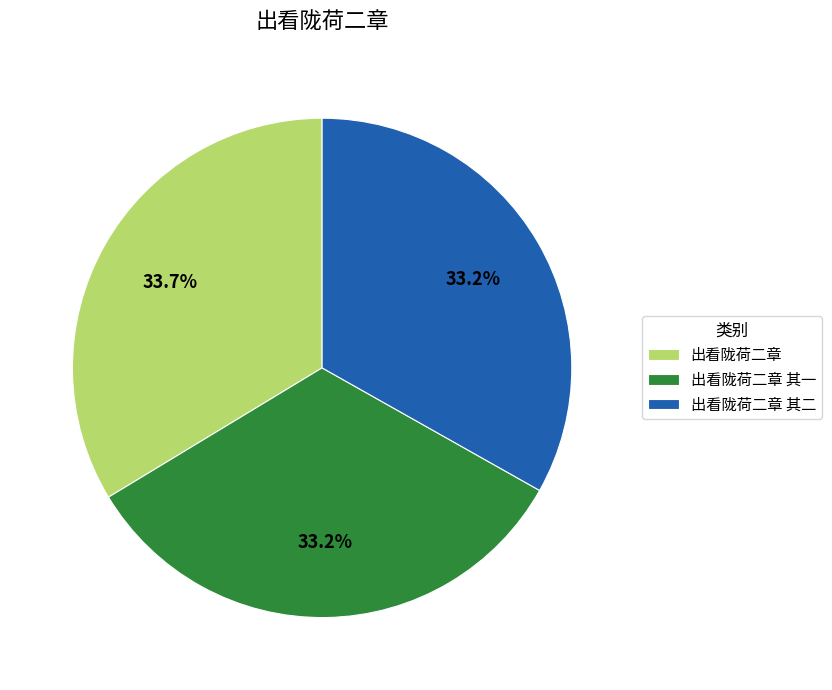

To the nearest percent, what percentage of the pie is 出看陇荷二章 其一?

33%